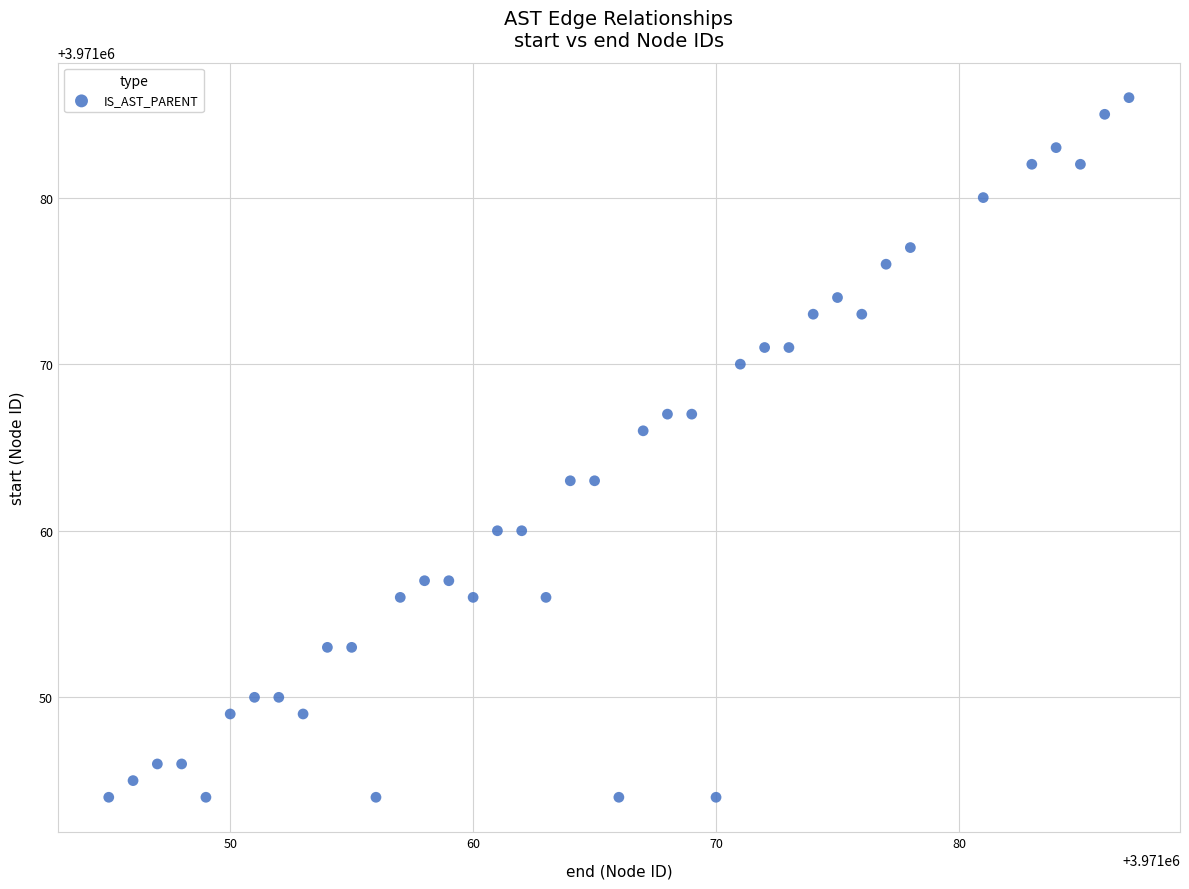

What is the range of Y values (max minus min)?

42